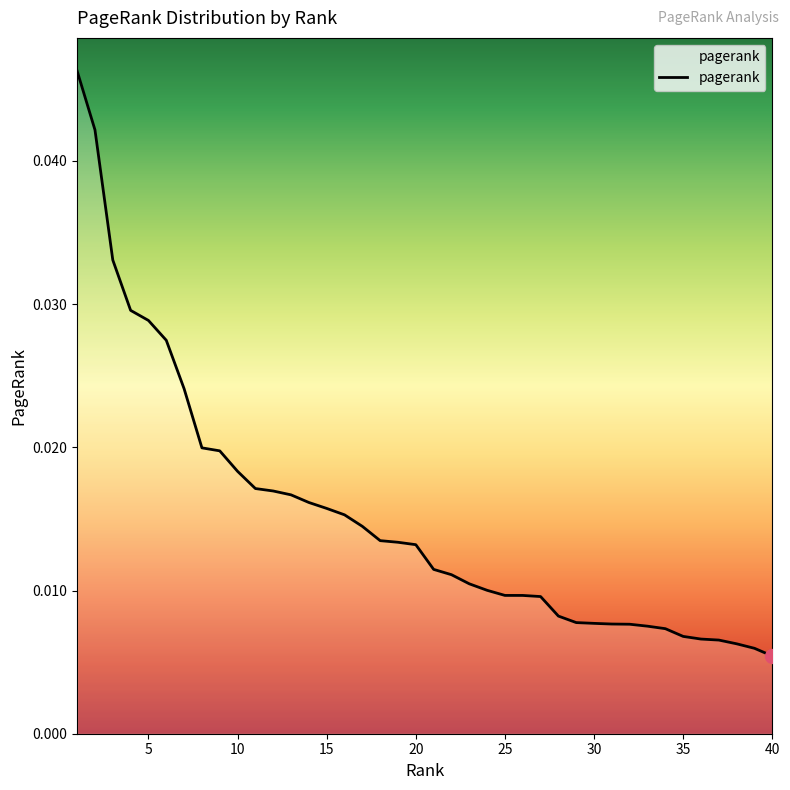

How many lines are shown in the chart?

1